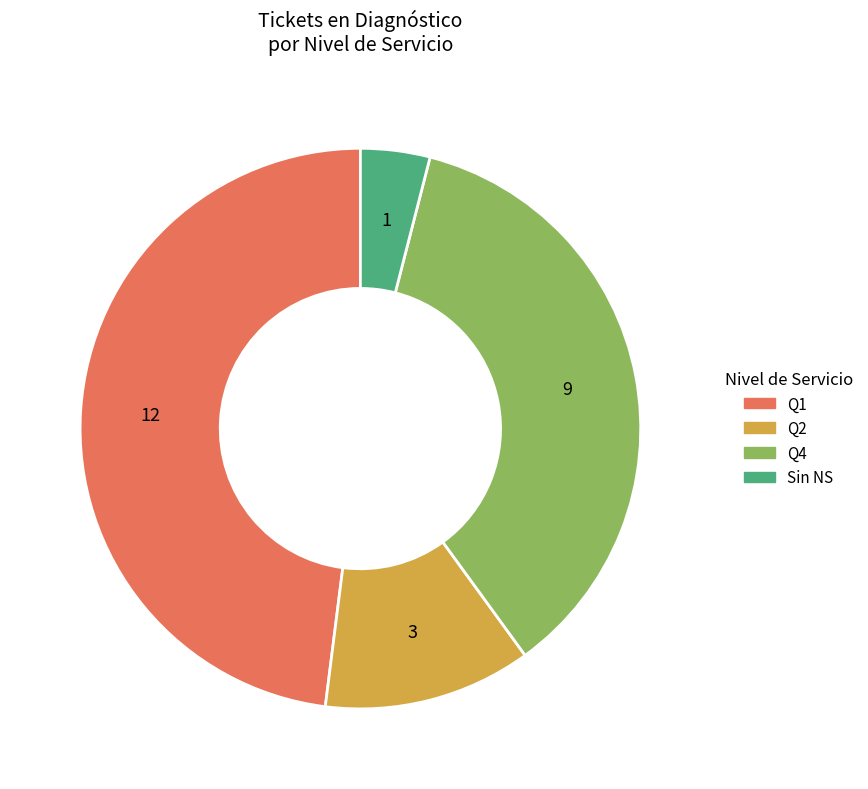

Does any single category account for the majority?

No